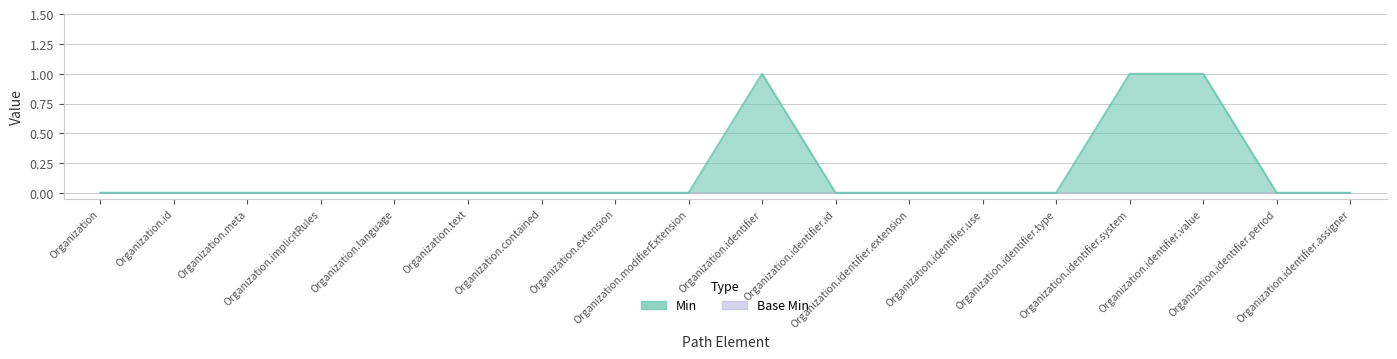

How many data points does each series have?

18